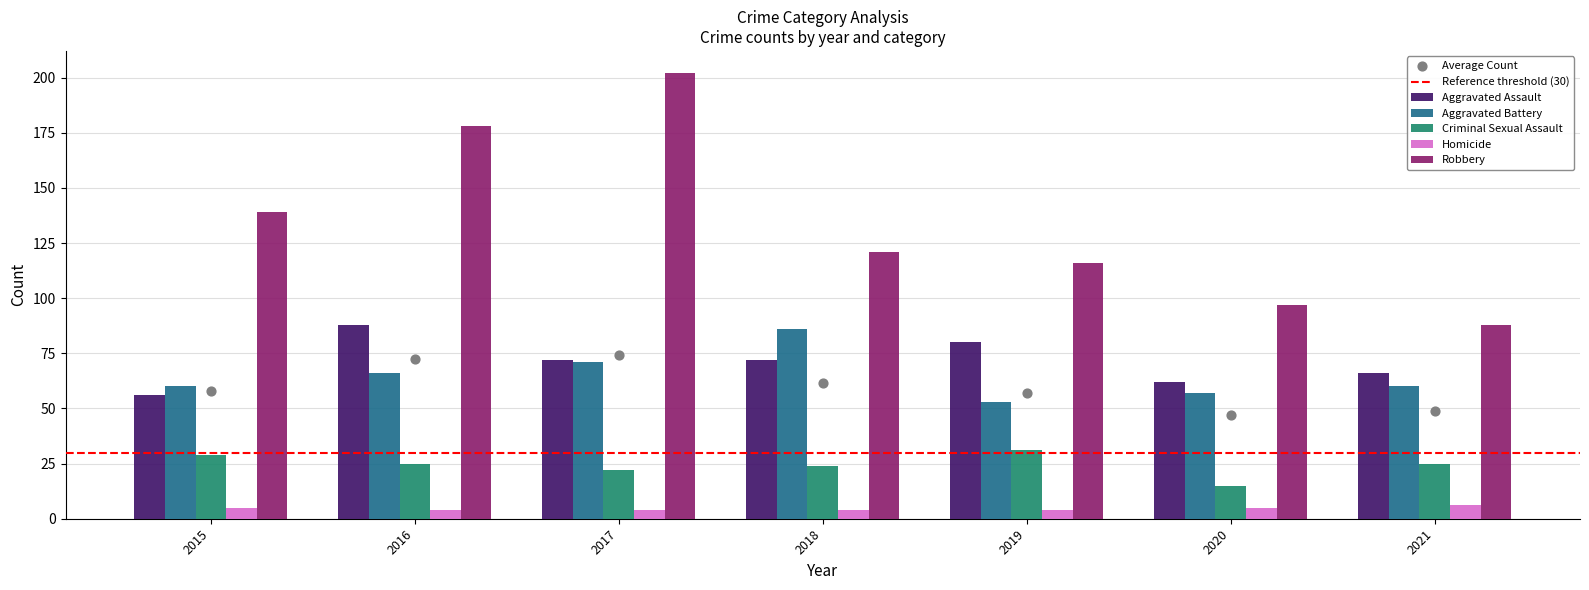

Which series has the largest total across all categories?

Robbery